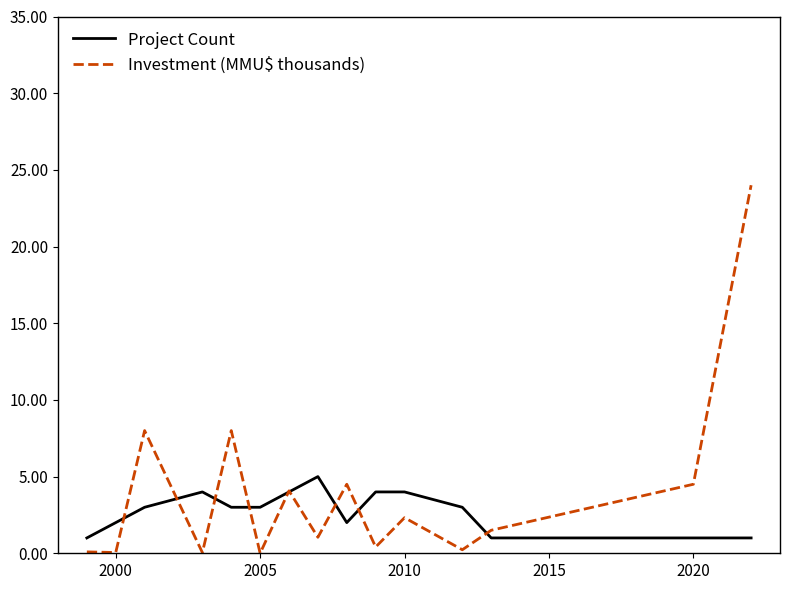

Rank the series by their maximum value, from lowest to highest.

Project Count, Investment (MMU$ thousands)